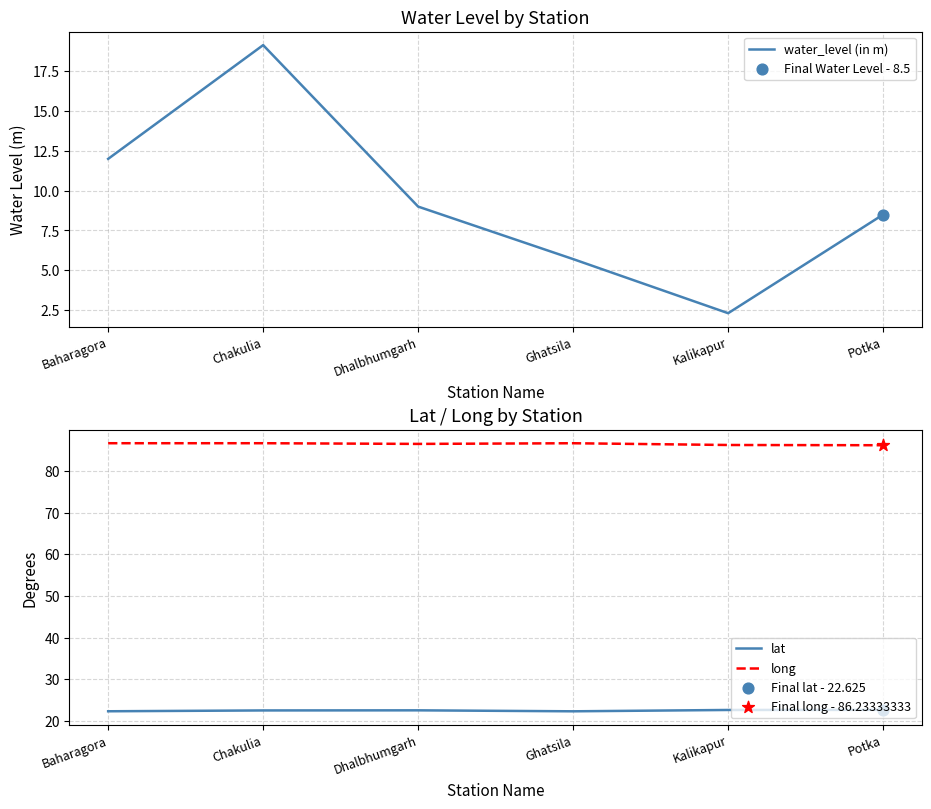

Which series has the widest spread of Y values?

water_level (in m)